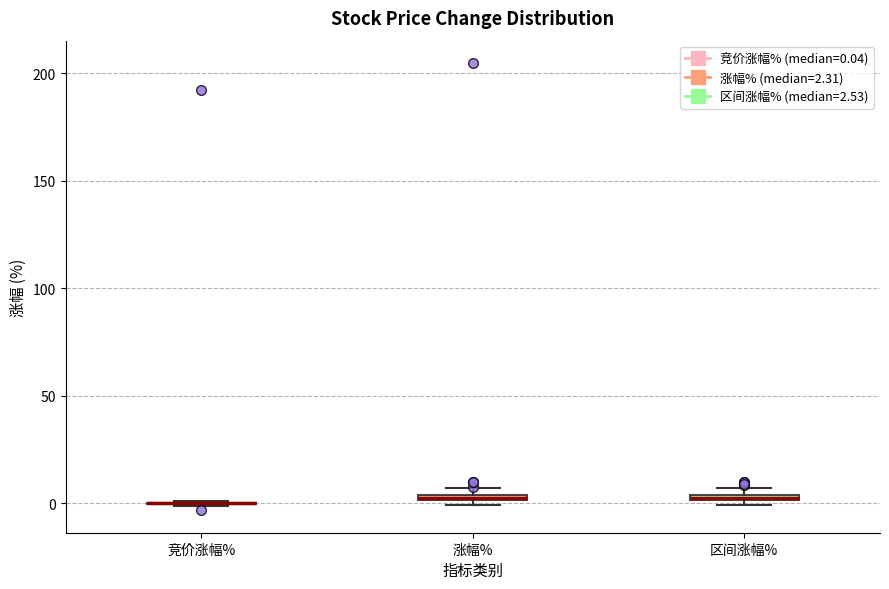

Where is the upper edge of the box for 区间涨幅% on the y-axis? The values are not printed on the chart, so give them approximately, as read against the axis.

5